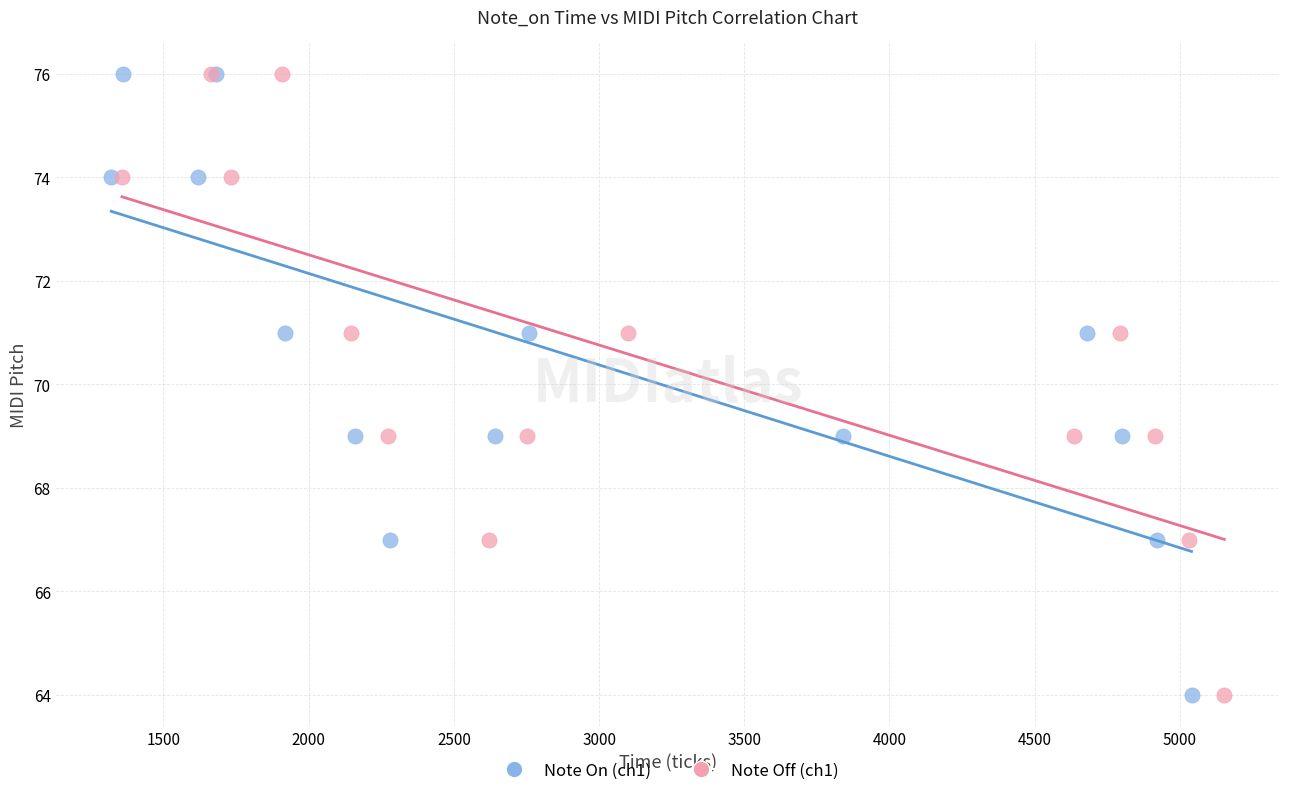

What are all the series names shown in the legend?

Note On (ch1), Note Off (ch1)